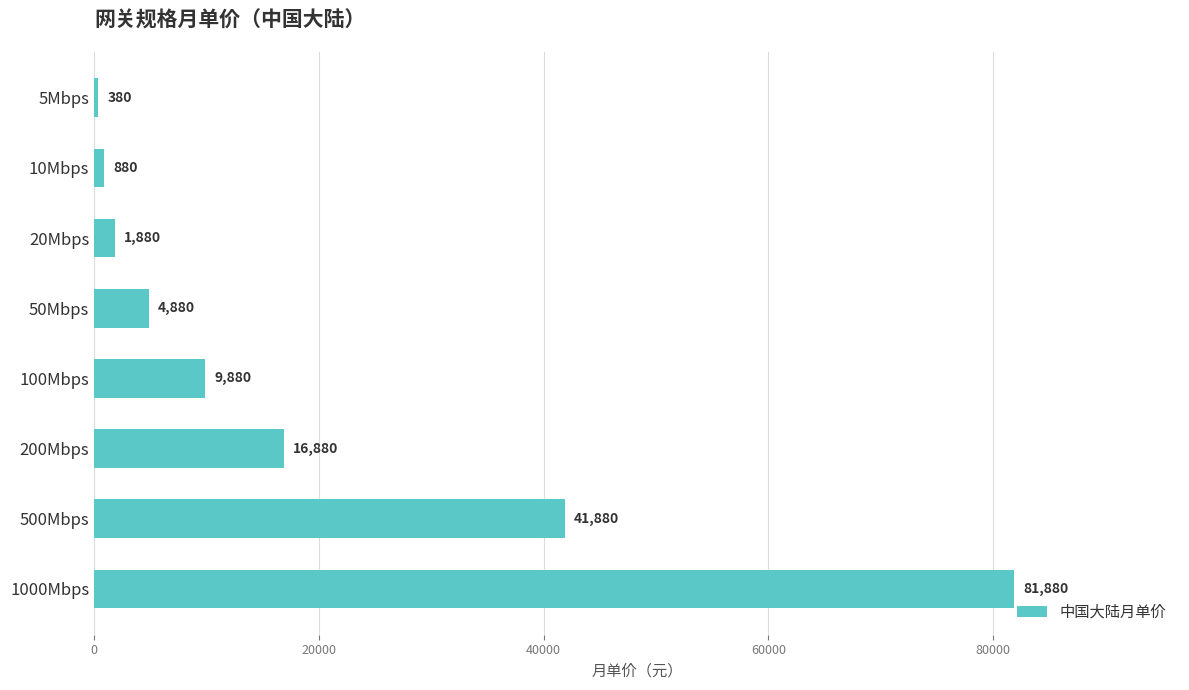

How many bars are there in total?

8